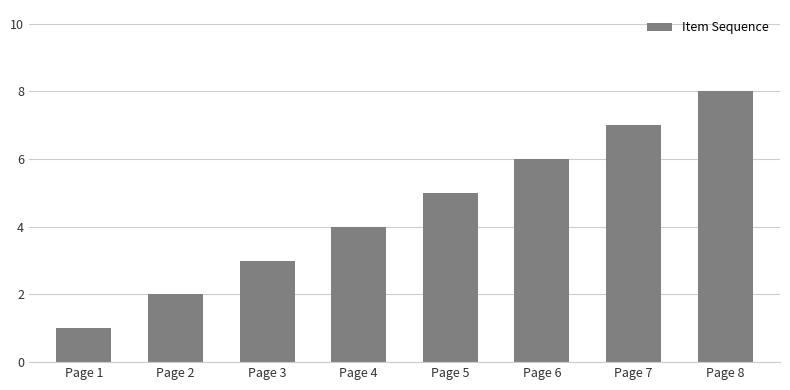

What is the change in value from Page 4 to Page 6?

+2